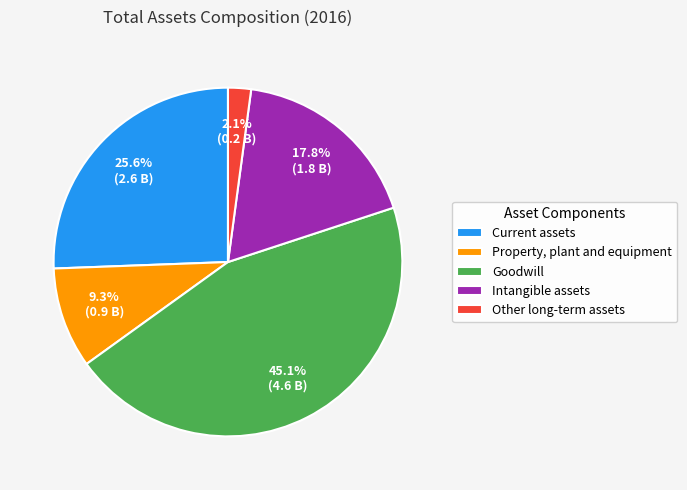

Which has a higher value, Other long-term assets or Goodwill?

Goodwill